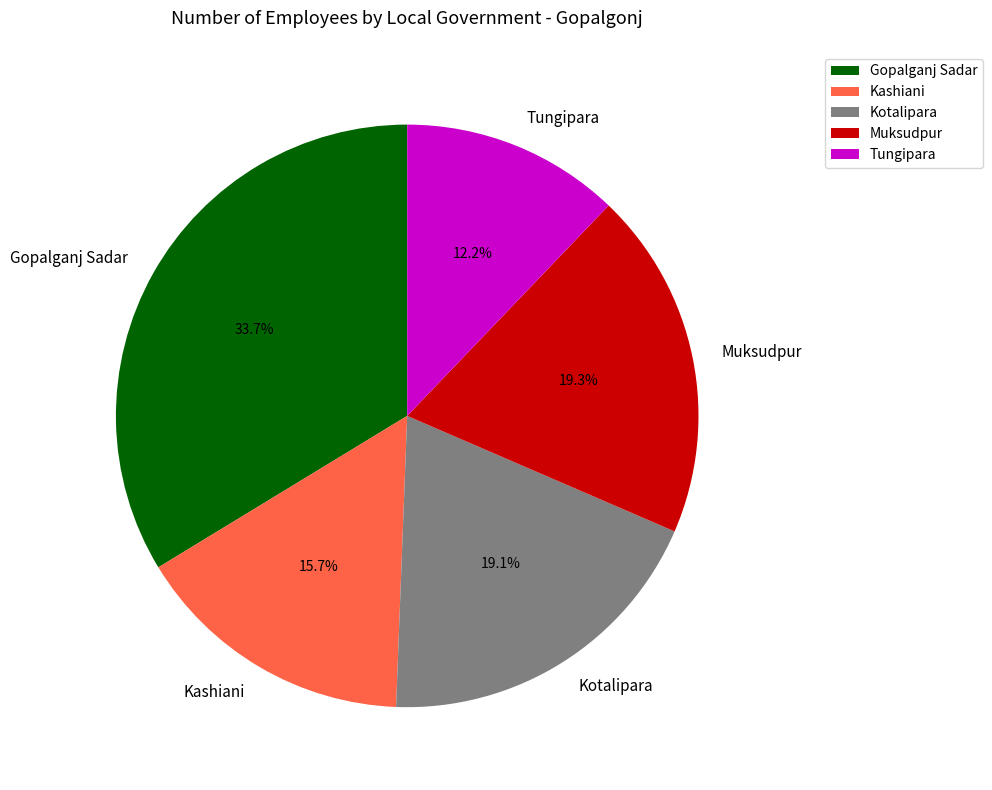

To the nearest percent, what percentage of the pie is Tungipara?

12%